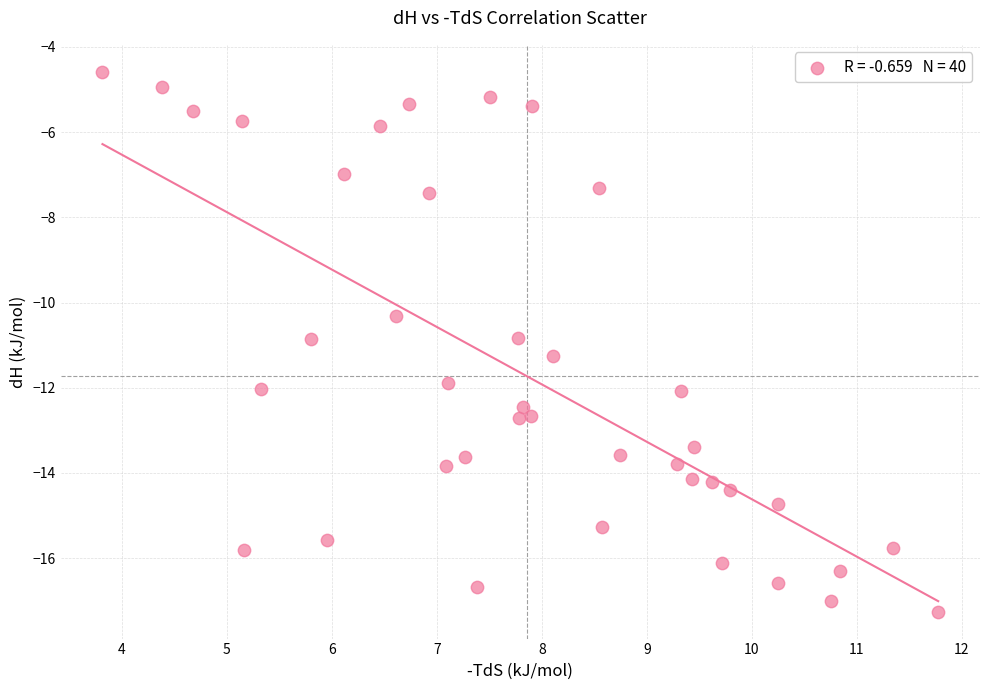

What is the range of X values (max minus min)?

8.0